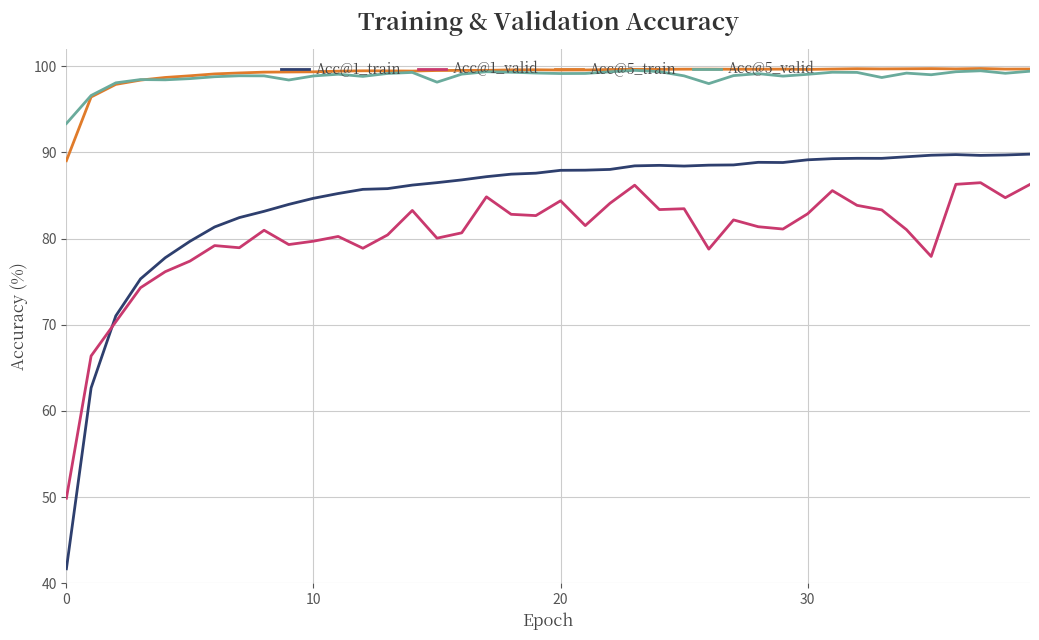

What is the lowest value of the Acc@5_valid series?

93.4